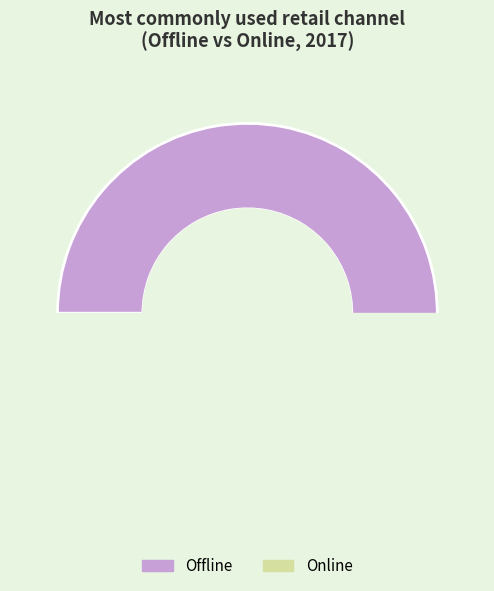

What percentage is the Online slice, to the nearest percent?

11%